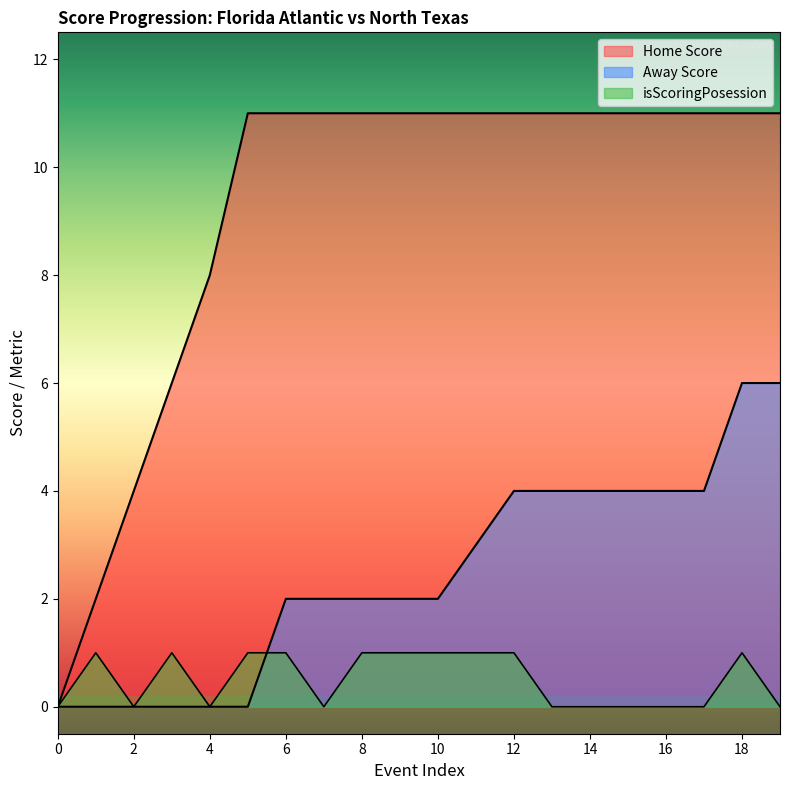

Which series changed the most between 0 and 3?

Home Score